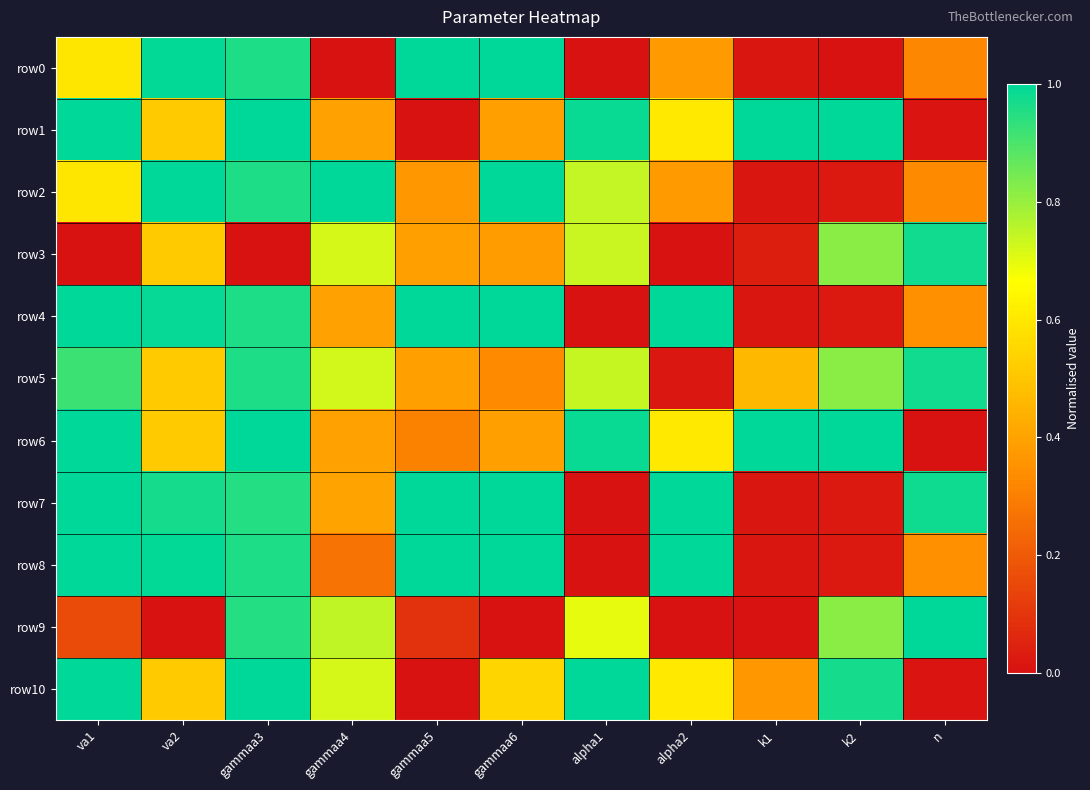

Reading left to right, extract all data points from this chart.

row0: va1=0.6	va2=1.0	gammaa3=1.0	gammaa4=0.0	gammaa5=1.0	gammaa6=1.0	alpha1=0.0	alpha2=0.4	k1=0.0	k2=0.0	n=0.3
row1: va1=1.0	va2=0.5	gammaa3=1.0	gammaa4=0.4	gammaa5=0.0	gammaa6=0.4	alpha1=1.0	alpha2=0.6	k1=1.0	k2=1.0	n=0.0
row2: va1=0.6	va2=1.0	gammaa3=1.0	gammaa4=1.0	gammaa5=0.4	gammaa6=1.0	alpha1=0.7	alpha2=0.4	k1=0.0	k2=0.0	n=0.3
row3: va1=0.0	va2=0.5	gammaa3=0.0	gammaa4=0.7	gammaa5=0.4	gammaa6=0.4	alpha1=0.7	alpha2=0.0	k1=0.0	k2=0.8	n=1.0
row4: va1=1.0	va2=1.0	gammaa3=1.0	gammaa4=0.4	gammaa5=1.0	gammaa6=1.0	alpha1=0.0	alpha2=1.0	k1=0.0	k2=0.0	n=0.3
row5: va1=0.9	va2=0.5	gammaa3=1.0	gammaa4=0.7	gammaa5=0.4	gammaa6=0.3	alpha1=0.7	alpha2=0.0	k1=0.5	k2=0.8	n=1.0
row6: va1=1.0	va2=0.5	gammaa3=1.0	gammaa4=0.4	gammaa5=0.3	gammaa6=0.4	alpha1=1.0	alpha2=0.6	k1=1.0	k2=1.0	n=0.0
row7: va1=1.0	va2=1.0	gammaa3=1.0	gammaa4=0.4	gammaa5=1.0	gammaa6=1.0	alpha1=0.0	alpha2=1.0	k1=0.0	k2=0.0	n=1.0
row8: va1=1.0	va2=1.0	gammaa3=1.0	gammaa4=0.3	gammaa5=1.0	gammaa6=1.0	alpha1=0.0	alpha2=1.0	k1=0.0	k2=0.0	n=0.4
row9: va1=0.2	va2=0.0	gammaa3=1.0	gammaa4=0.7	gammaa5=0.1	gammaa6=0.0	alpha1=0.7	alpha2=0.0	k1=0.0	k2=0.8	n=1.0
row10: va1=1.0	va2=0.5	gammaa3=1.0	gammaa4=0.7	gammaa5=0.0	gammaa6=0.5	alpha1=1.0	alpha2=0.6	k1=0.4	k2=1.0	n=0.0